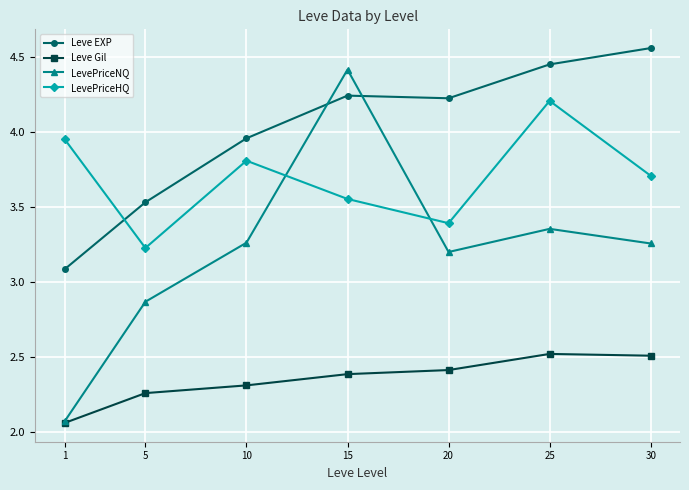

Rank the series at 15 from highest to lowest value.

LevePriceNQ, Leve EXP, LevePriceHQ, Leve Gil